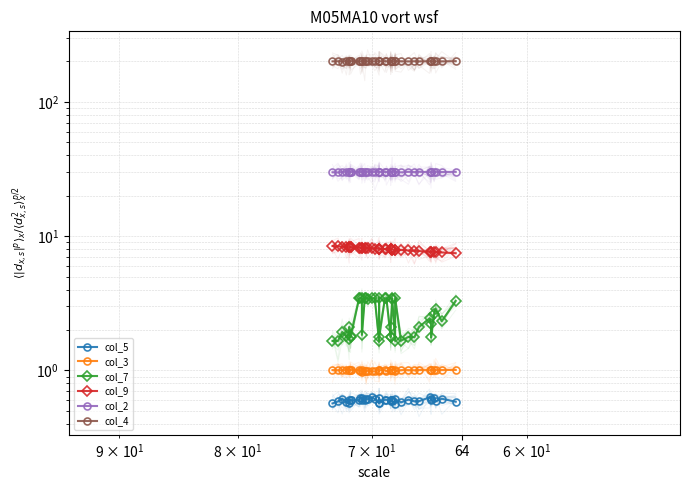

True or false: col_5 has a value of 1.0 at 37.

False